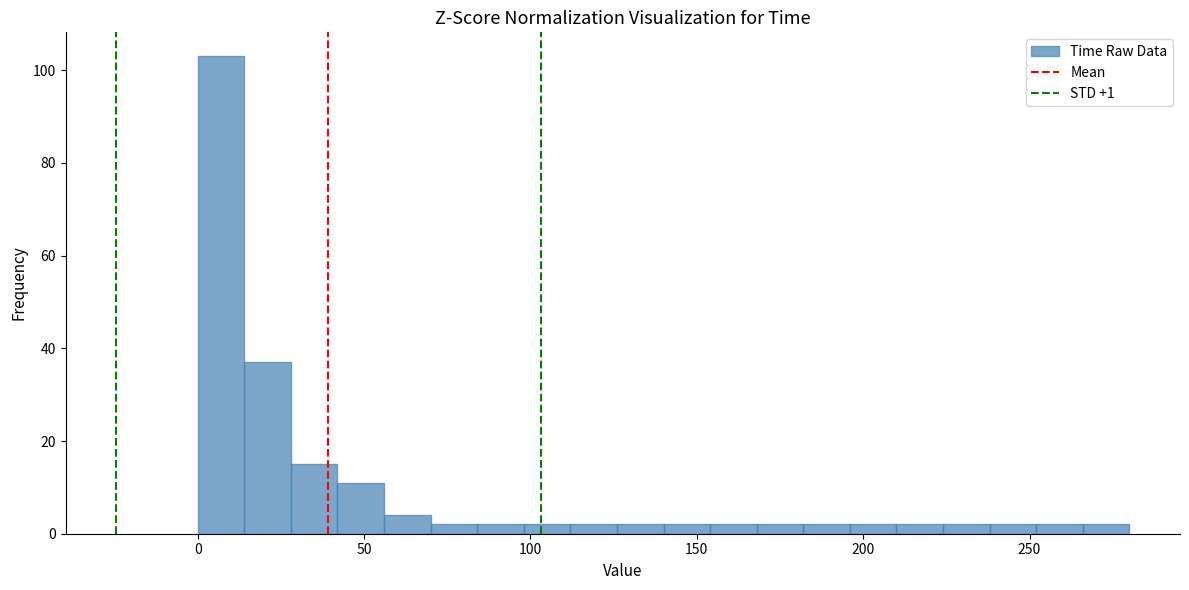

Read against the x-axis, roughly where is the centre of the tallest bar?

5